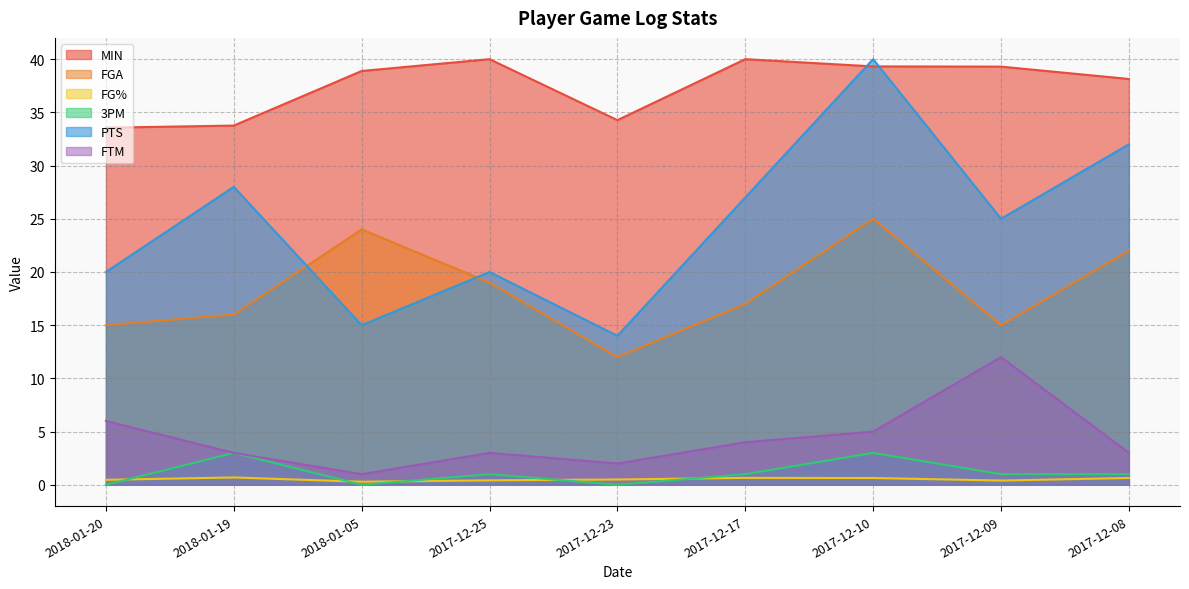

What are all the series names shown in the legend?

MIN, FGA, FG%, 3PM, PTS, FTM